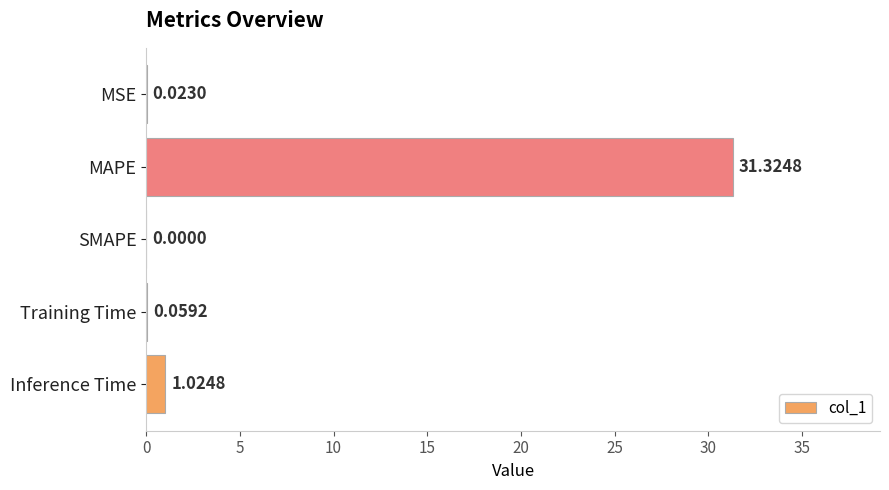

Which has a higher value, Inference Time or MSE?

Inference Time